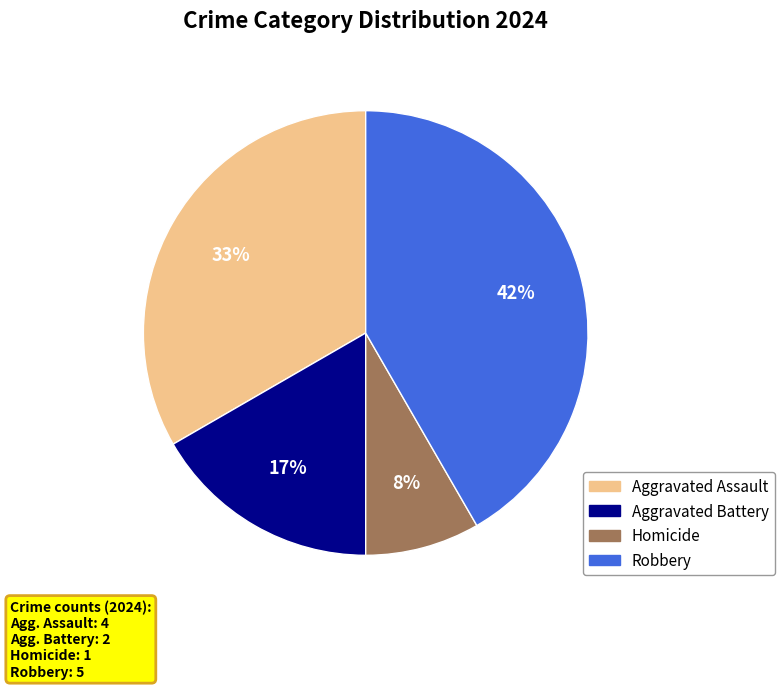

To the nearest percent, what is the difference between the Robbery and Aggravated Battery slice percentages?

25%